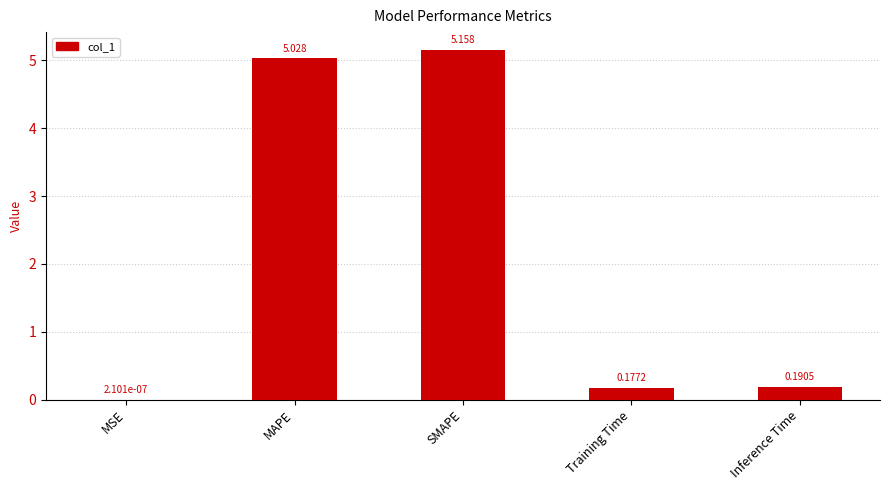

What is the change in value from SMAPE to Inference Time?

-5.0